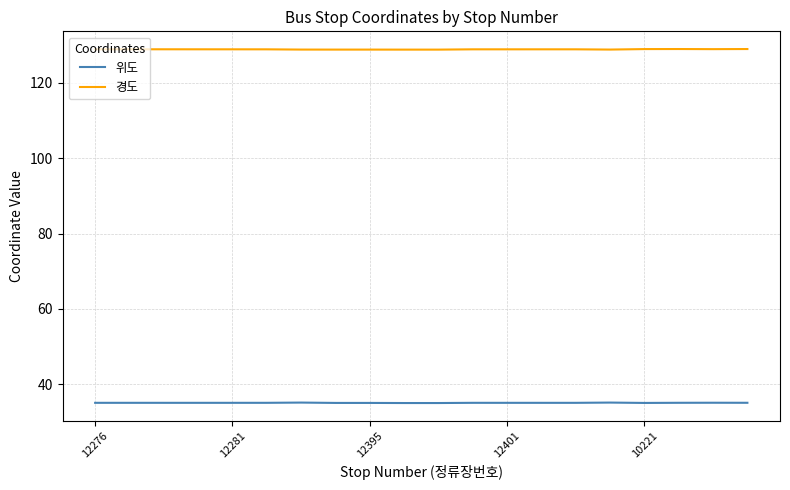

True or false: 위도 and 경도 cross at least once.

False